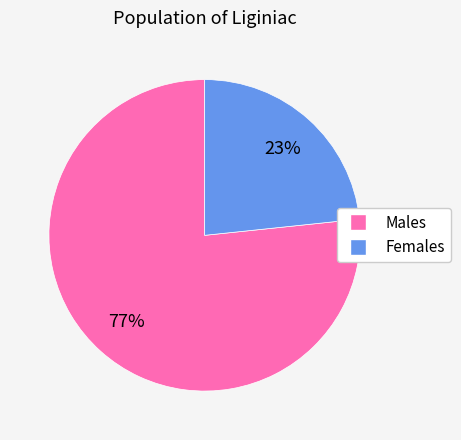

To the nearest percent, what percentage of the pie is Females?

23%